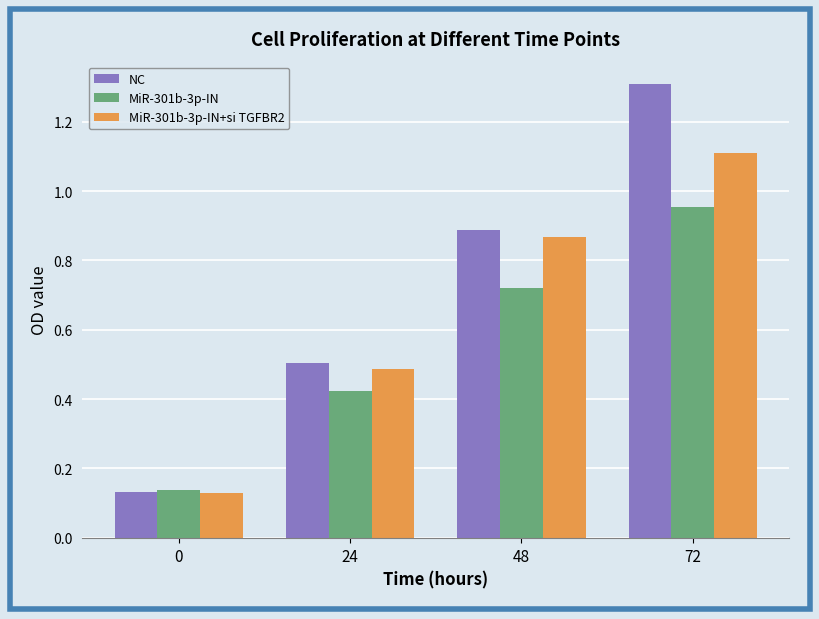

What is the sum of all NC values?

2.8